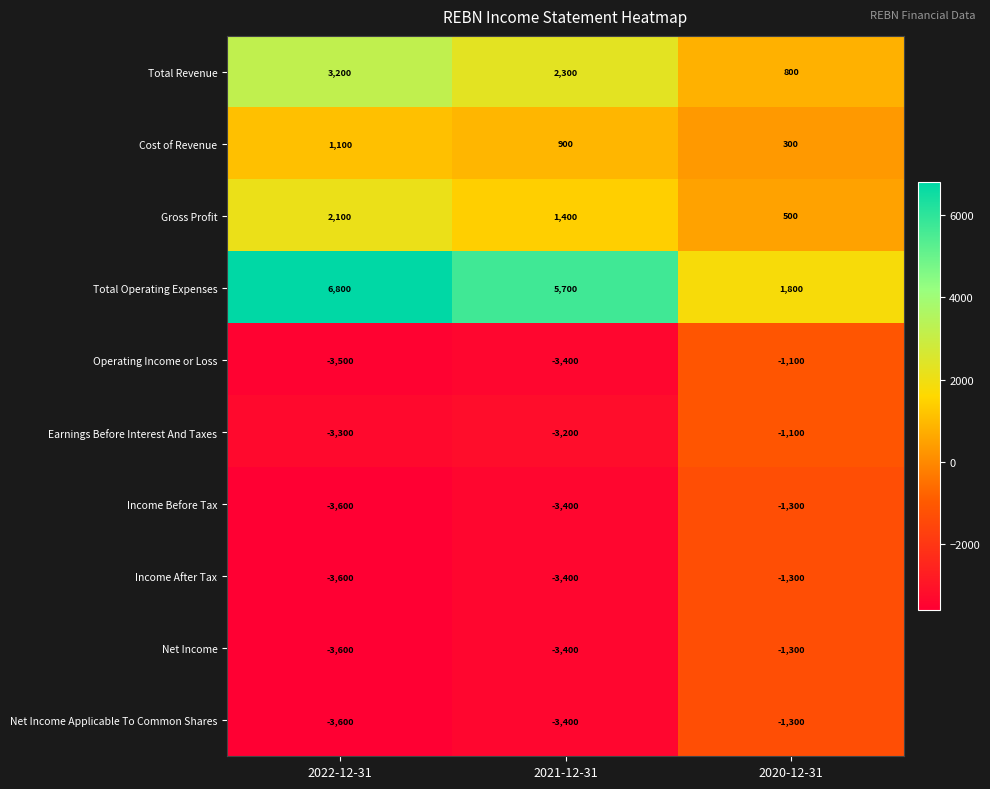

What is the spread (max minus min) of values at 2020-12-31?

3100